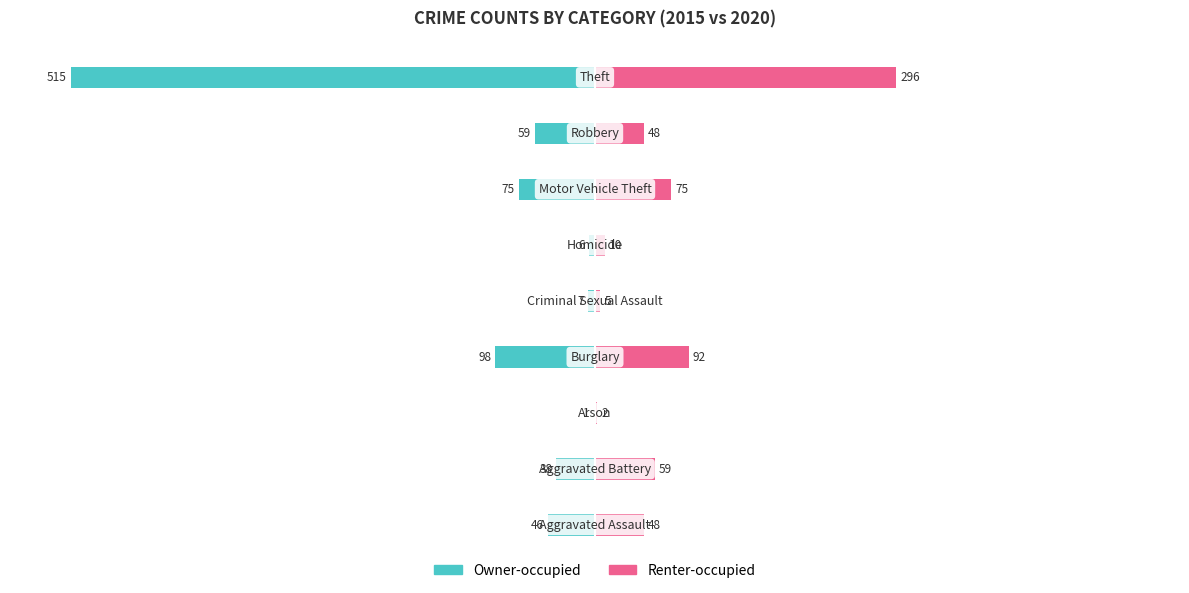

Reading right to left, list all the values displayed in this chart.

Owner-occupied: -515	-59	-75	-6	-7	-98	-1	-38	-46
Renter-occupied: 296	48	75	10	5	92	2	59	48